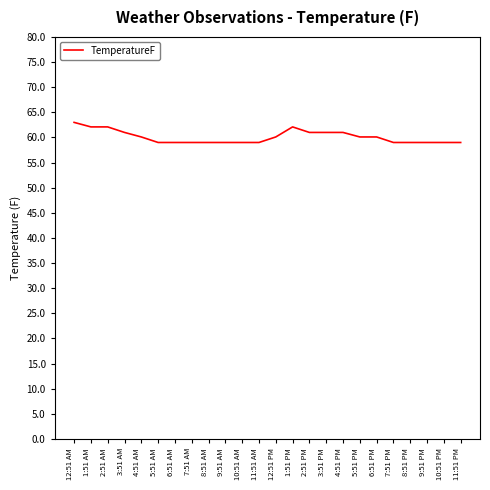

Does the chart have visible grid lines?

No